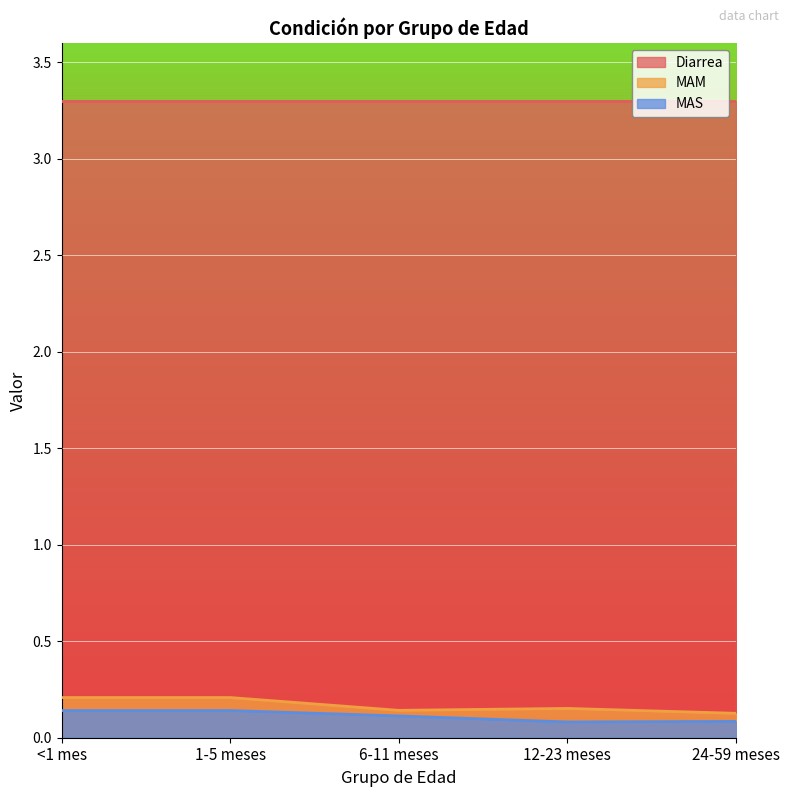

What is the highest value of the MAM series?

0.2